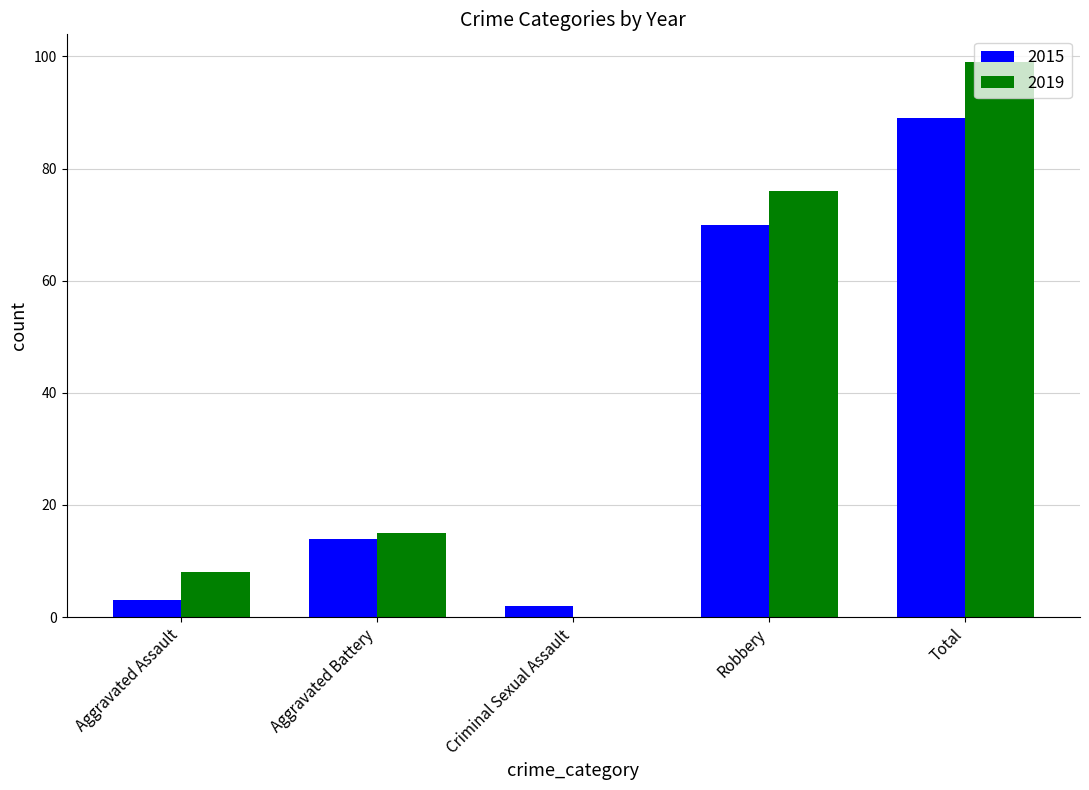

Reading left to right, what are all the values shown in this chart?

2015: 3	14	2	70	89
2019: 8	15	0	76	99